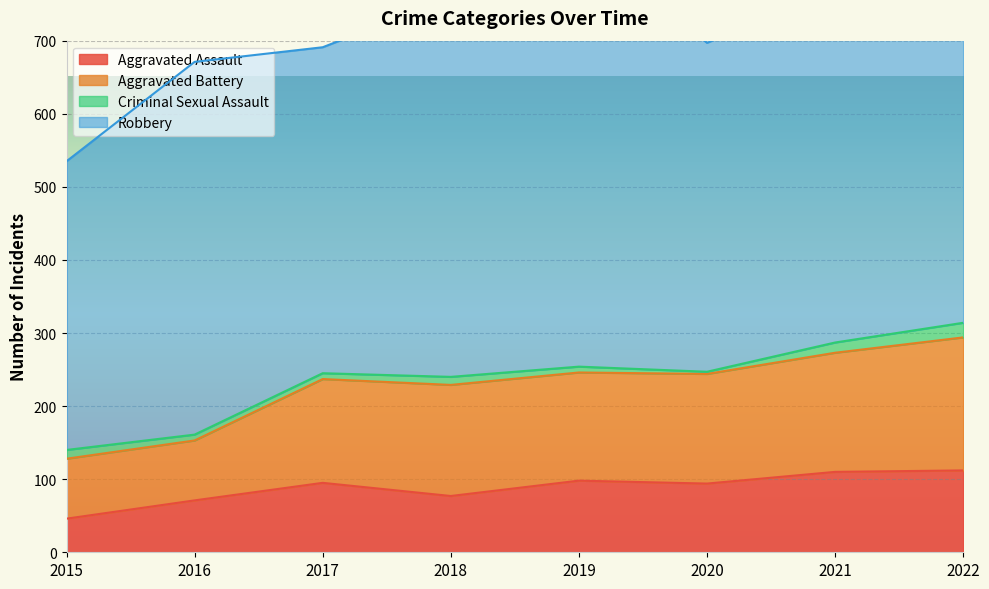

What is the difference between the Aggravated Assault values at 2020 and 2015?

48